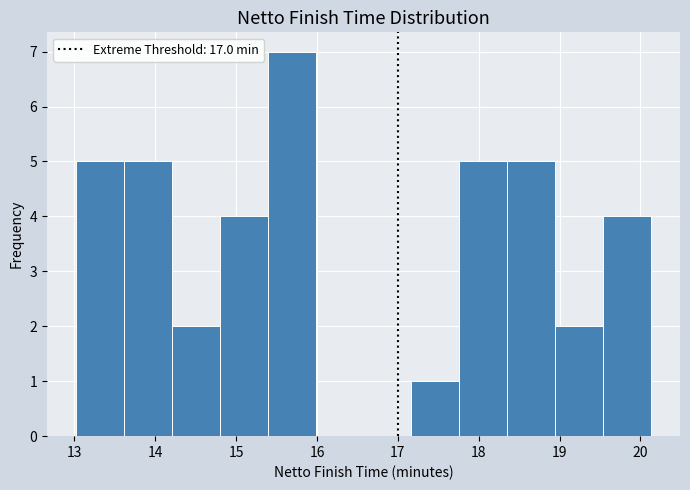

Which range on the x-axis has the tallest bar?

15.4 to 16.0